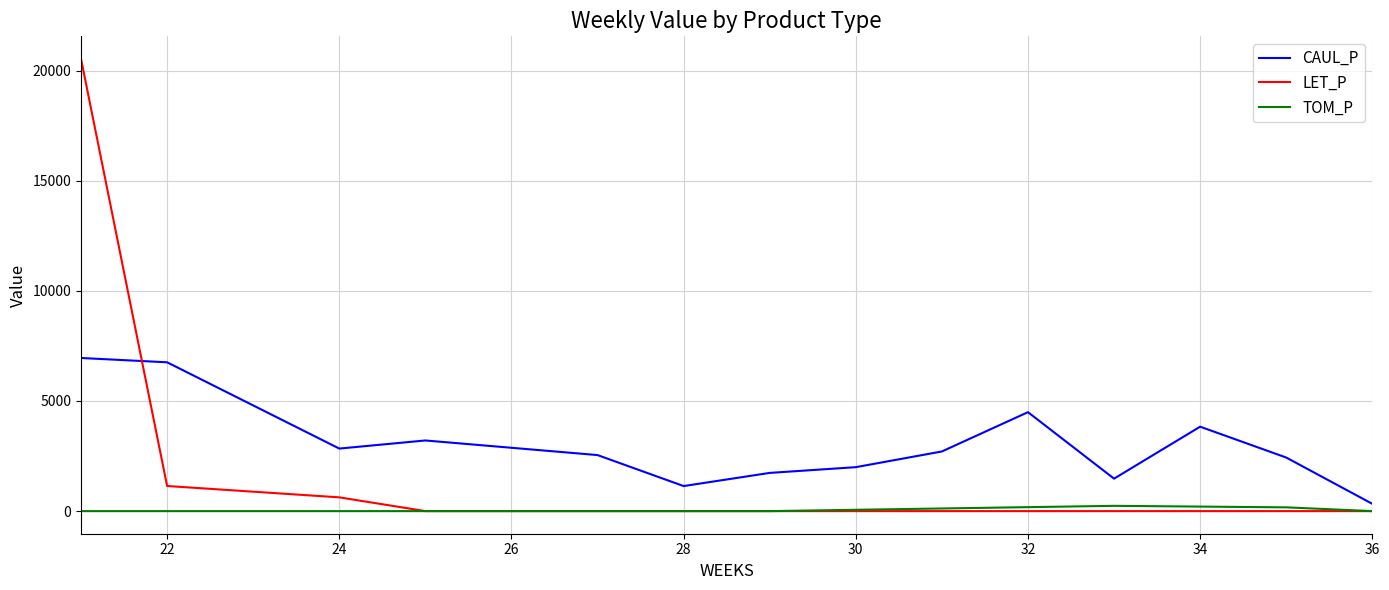

Which series has the largest total across all categories?

CAUL_P